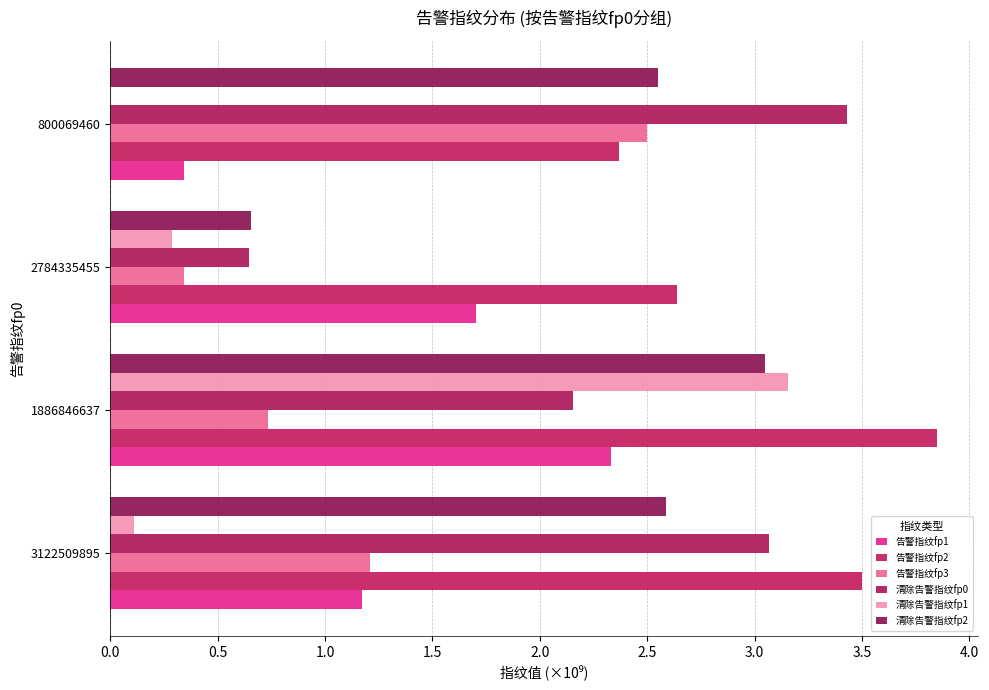

Reading left to right, what are all the values shown in this chart?

告警指纹fp1: 1.2	2.3	1.7	0.3
告警指纹fp2: 3.5	3.8	2.6	2.4
告警指纹fp3: 1.2	0.7	0.3	2.5
清除告警指纹fp0: 3.1	2.2	0.6	3.4
清除告警指纹fp1: 0.1	3.2	0.3	0.0
清除告警指纹fp2: 2.6	3.0	0.7	2.6